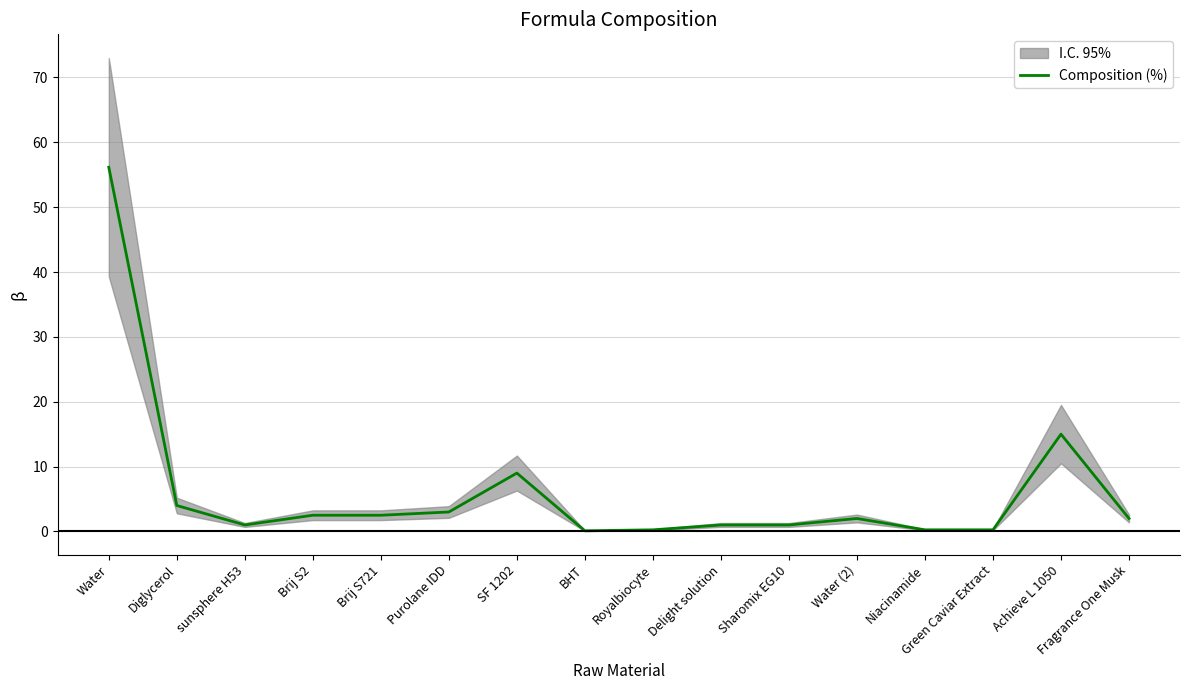

Where is the data nearest to the value 28?

Achieve L 1050